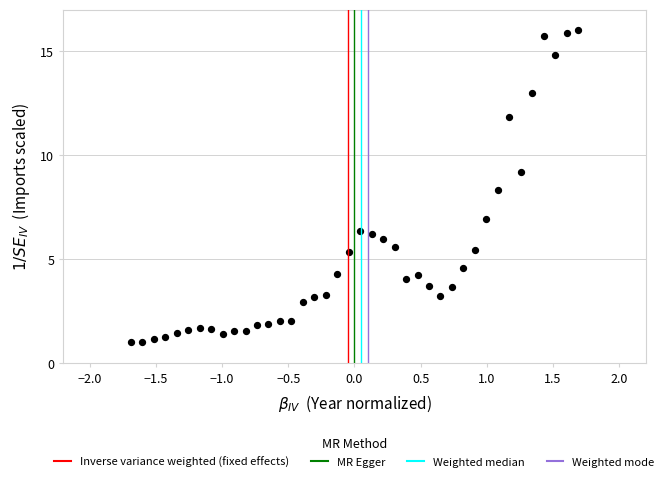

What is the range of X values (max minus min)?

3.4